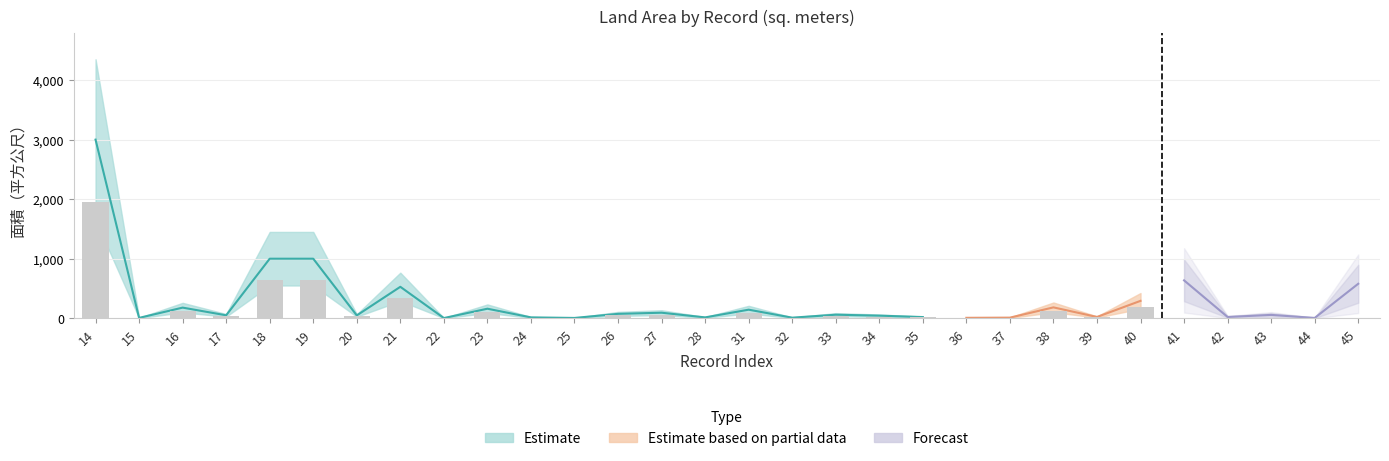

What is the change in value from 26 to 35?

-54.1